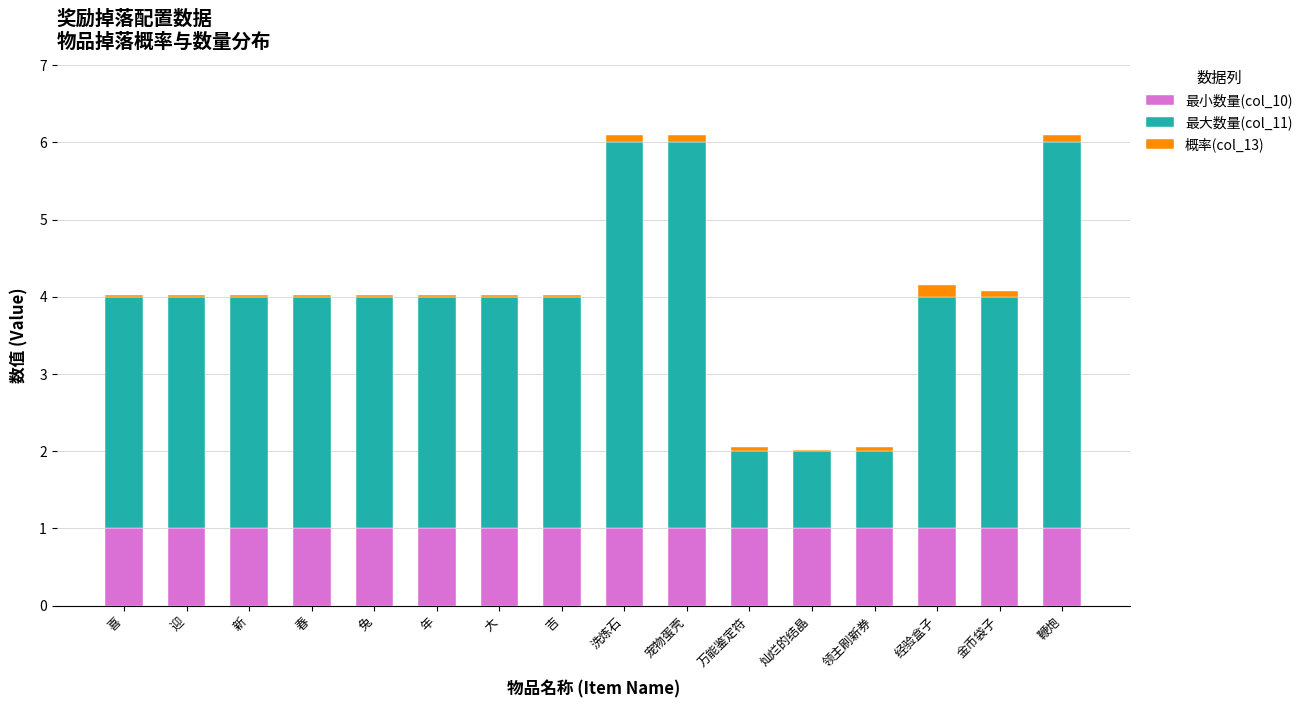

What is the sum of all 最小数量(col_10) values?

16.0